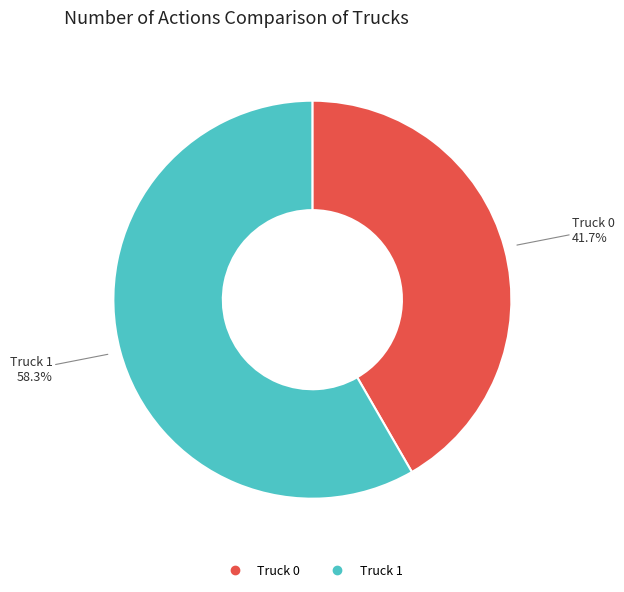

Is there any slice that represents more than half of the pie?

Yes